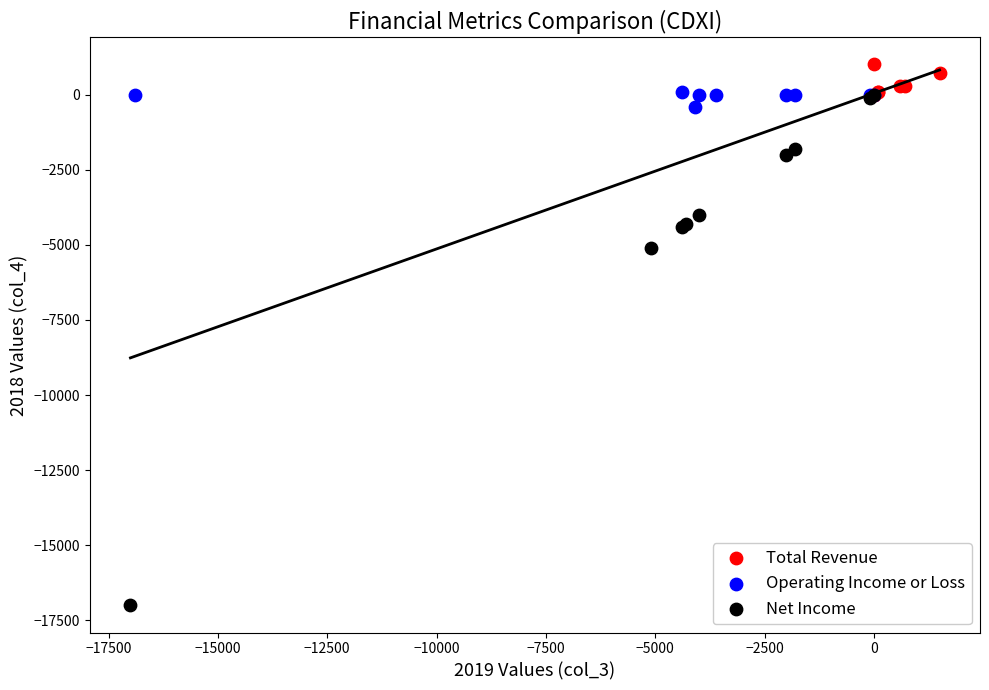

Which series has the largest Y range (max minus min)?

Net Income